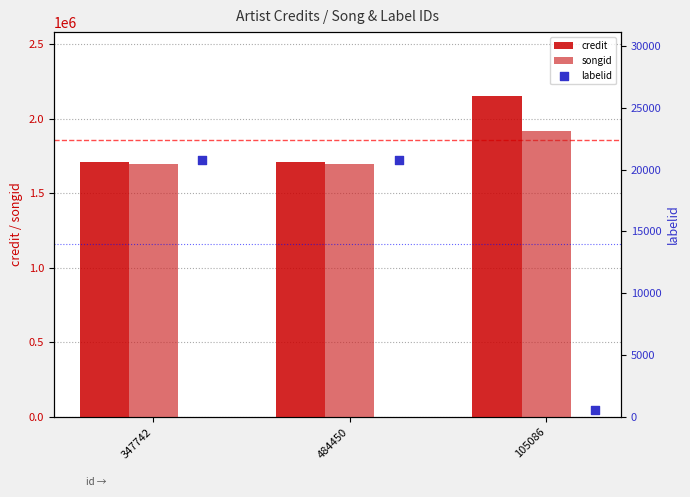

Which series reaches the maximum Y coordinate?

credit